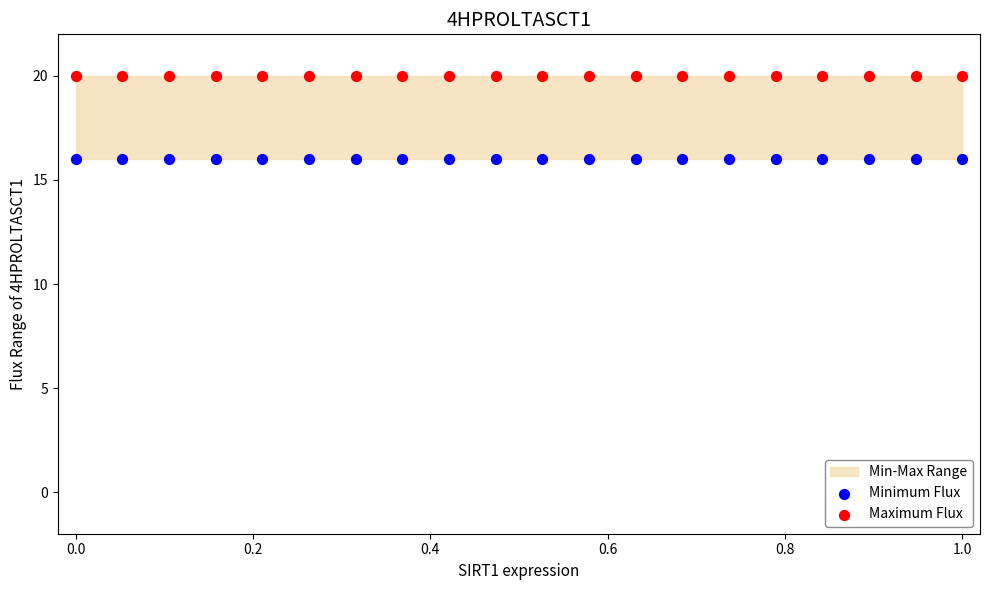

Which series reaches the maximum Y coordinate?

Maximum Flux